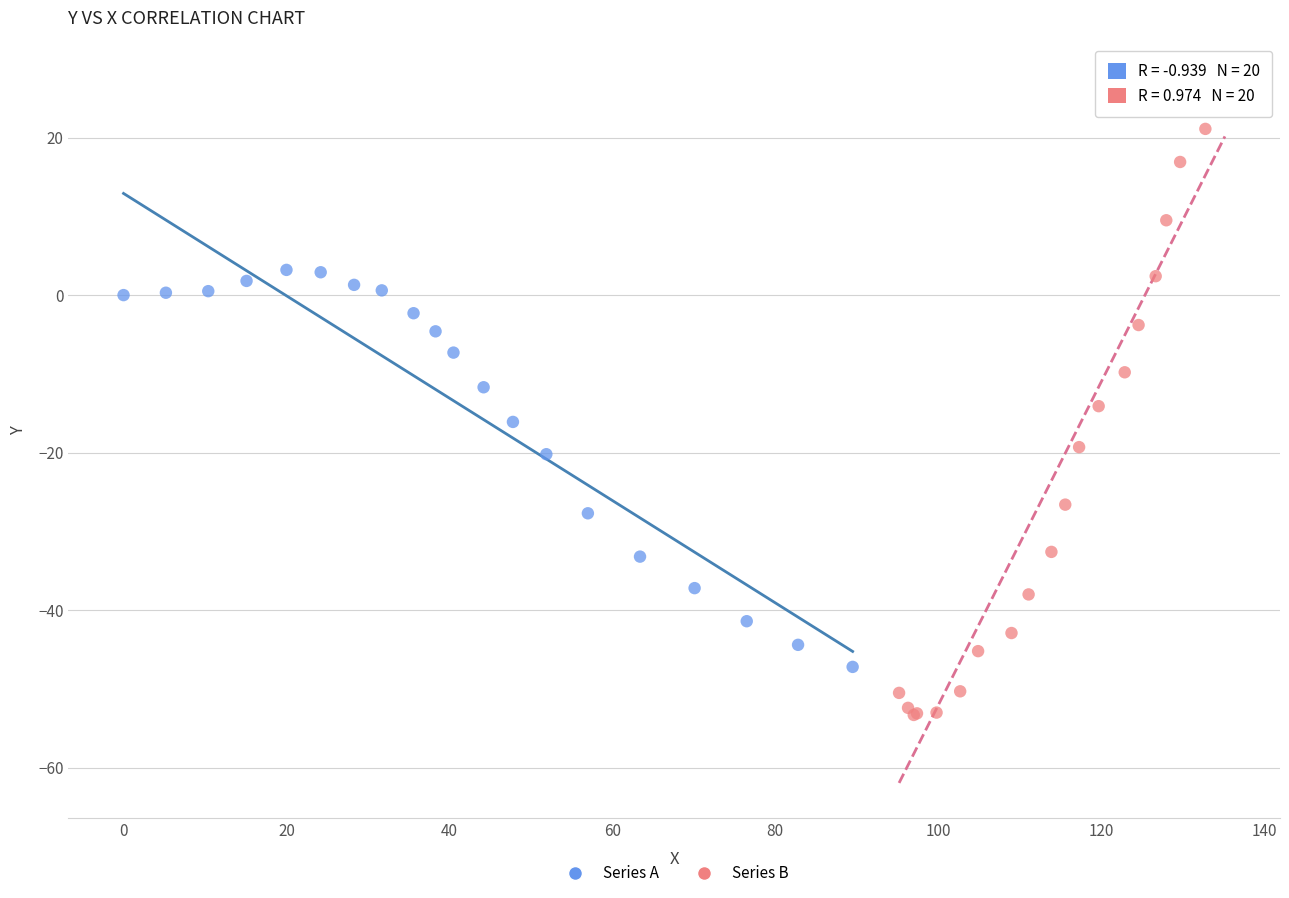

Which series has the largest Y range (max minus min)?

Series B